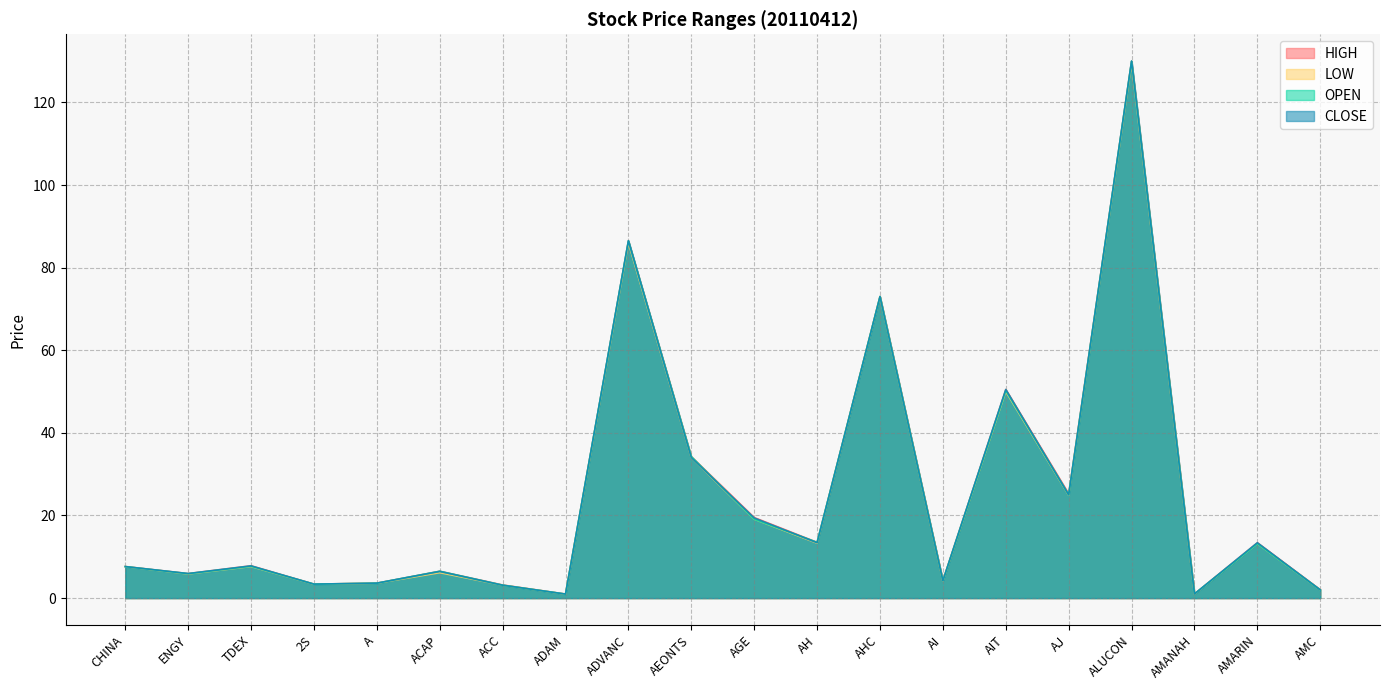

Which has a higher value, AGE or ACAP?

AGE